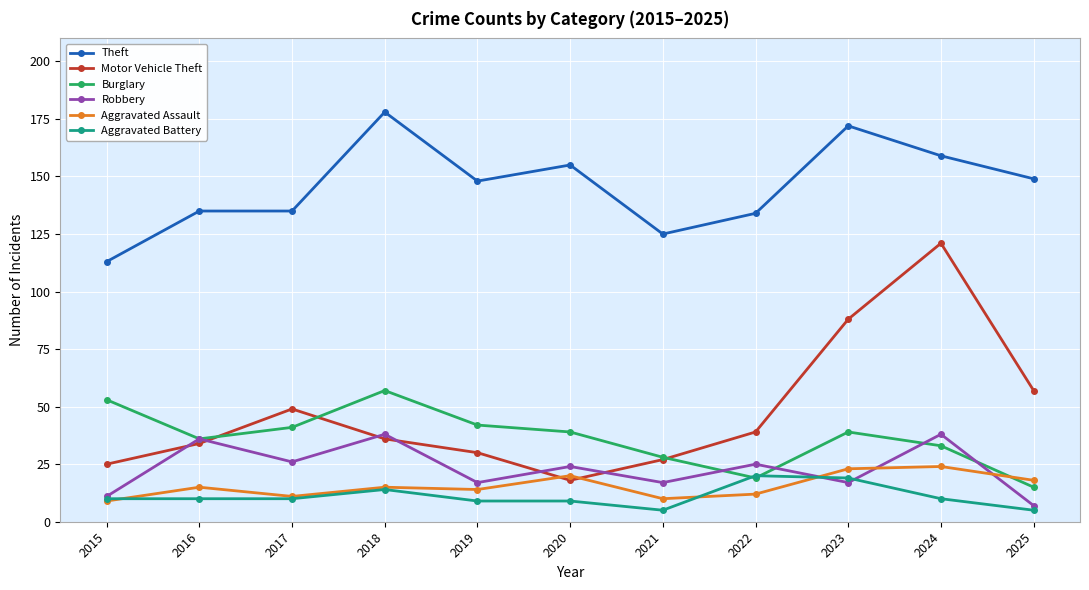

What is the sum of all Burglary values?

402